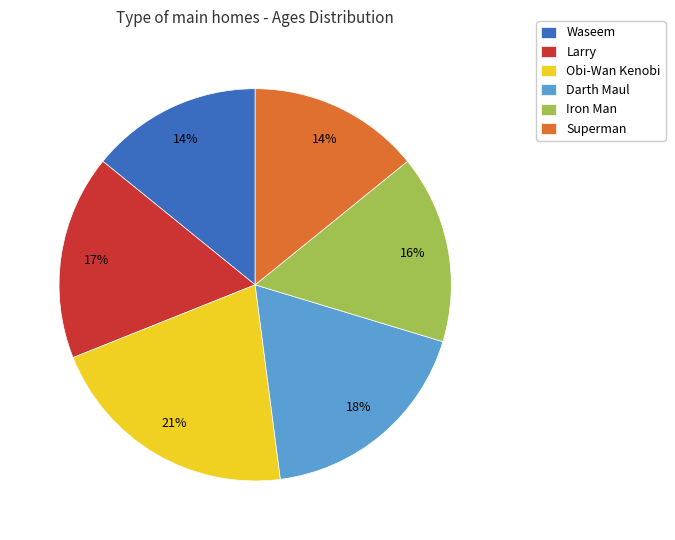

Does any single category account for the majority?

No